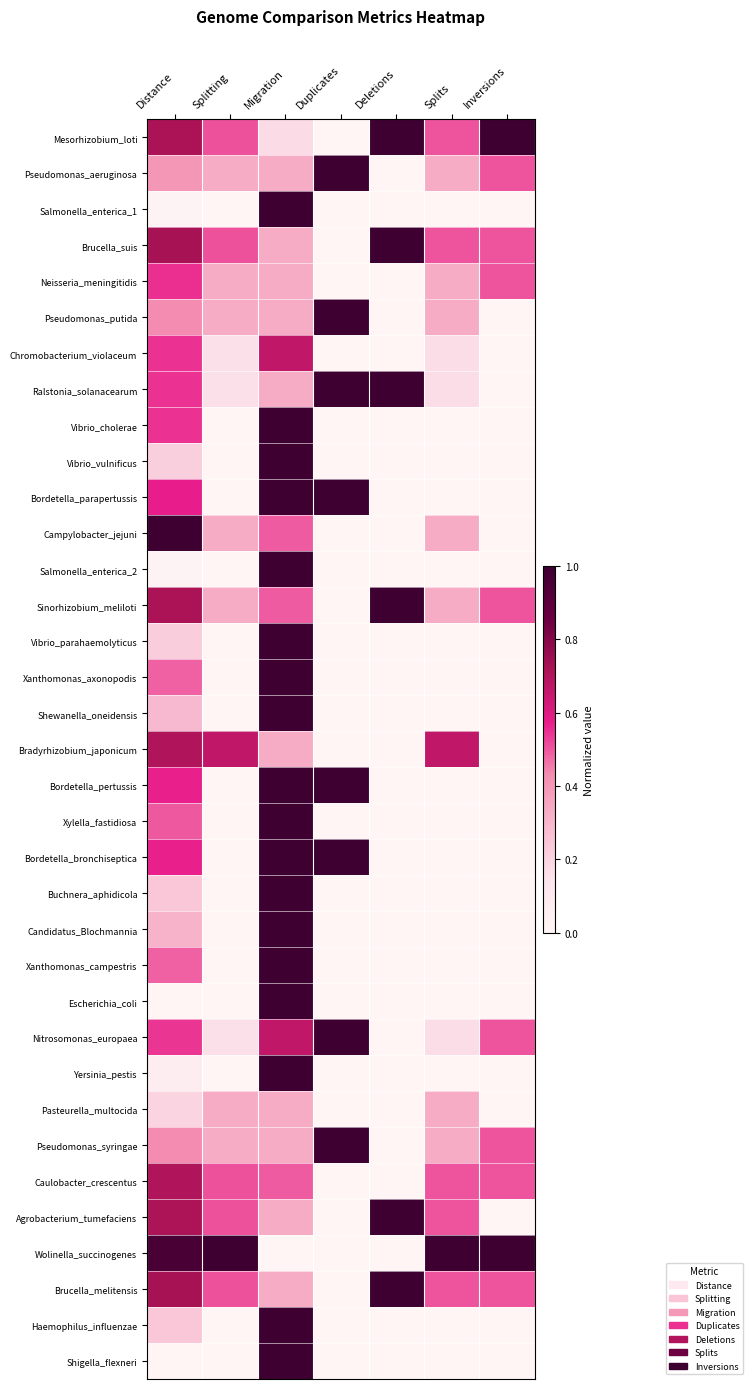

Reading left to right, list all the values displayed in this chart.

Mesorhizobium_loti: Distance=0.7	Splitting=0.5	Migration=0.2	Duplicates=0.0	Deletions=1.0	Splits=0.5	Inversions=1.0
Pseudomonas_aeruginosa: Distance=0.4	Splitting=0.3	Migration=0.3	Duplicates=1.0	Deletions=0.0	Splits=0.3	Inversions=0.5
Salmonella_enterica_1: Distance=0.0	Splitting=0.0	Migration=1.0	Duplicates=0.0	Deletions=0.0	Splits=0.0	Inversions=0.0
Brucella_suis: Distance=0.7	Splitting=0.5	Migration=0.3	Duplicates=0.0	Deletions=1.0	Splits=0.5	Inversions=0.5
Neisseria_meningitidis: Distance=0.5	Splitting=0.3	Migration=0.3	Duplicates=0.0	Deletions=0.0	Splits=0.3	Inversions=0.5
Pseudomonas_putida: Distance=0.4	Splitting=0.3	Migration=0.3	Duplicates=1.0	Deletions=0.0	Splits=0.3	Inversions=0.0
Chromobacterium_violaceum: Distance=0.5	Splitting=0.2	Migration=0.7	Duplicates=0.0	Deletions=0.0	Splits=0.2	Inversions=0.0
Ralstonia_solanacearum: Distance=0.5	Splitting=0.2	Migration=0.3	Duplicates=1.0	Deletions=1.0	Splits=0.2	Inversions=0.0
Vibrio_cholerae: Distance=0.5	Splitting=0.0	Migration=1.0	Duplicates=0.0	Deletions=0.0	Splits=0.0	Inversions=0.0
Vibrio_vulnificus: Distance=0.2	Splitting=0.0	Migration=1.0	Duplicates=0.0	Deletions=0.0	Splits=0.0	Inversions=0.0
Bordetella_parapertussis: Distance=0.6	Splitting=0.0	Migration=1.0	Duplicates=1.0	Deletions=0.0	Splits=0.0	Inversions=0.0
Campylobacter_jejuni: Distance=1.0	Splitting=0.3	Migration=0.5	Duplicates=0.0	Deletions=0.0	Splits=0.3	Inversions=0.0
Salmonella_enterica_2: Distance=0.0	Splitting=0.0	Migration=1.0	Duplicates=0.0	Deletions=0.0	Splits=0.0	Inversions=0.0
Sinorhizobium_meliloti: Distance=0.7	Splitting=0.3	Migration=0.5	Duplicates=0.0	Deletions=1.0	Splits=0.3	Inversions=0.5
Vibrio_parahaemolyticus: Distance=0.2	Splitting=0.0	Migration=1.0	Duplicates=0.0	Deletions=0.0	Splits=0.0	Inversions=0.0
Xanthomonas_axonopodis: Distance=0.5	Splitting=0.0	Migration=1.0	Duplicates=0.0	Deletions=0.0	Splits=0.0	Inversions=0.0
Shewanella_oneidensis: Distance=0.3	Splitting=0.0	Migration=1.0	Duplicates=0.0	Deletions=0.0	Splits=0.0	Inversions=0.0
Bradyrhizobium_japonicum: Distance=0.7	Splitting=0.7	Migration=0.3	Duplicates=0.0	Deletions=0.0	Splits=0.7	Inversions=0.0
Bordetella_pertussis: Distance=0.6	Splitting=0.0	Migration=1.0	Duplicates=1.0	Deletions=0.0	Splits=0.0	Inversions=0.0
Xylella_fastidiosa: Distance=0.5	Splitting=0.0	Migration=1.0	Duplicates=0.0	Deletions=0.0	Splits=0.0	Inversions=0.0
Bordetella_bronchiseptica: Distance=0.6	Splitting=0.0	Migration=1.0	Duplicates=1.0	Deletions=0.0	Splits=0.0	Inversions=0.0
Buchnera_aphidicola: Distance=0.2	Splitting=0.0	Migration=1.0	Duplicates=0.0	Deletions=0.0	Splits=0.0	Inversions=0.0
Candidatus_Blochmannia: Distance=0.3	Splitting=0.0	Migration=1.0	Duplicates=0.0	Deletions=0.0	Splits=0.0	Inversions=0.0
Xanthomonas_campestris: Distance=0.5	Splitting=0.0	Migration=1.0	Duplicates=0.0	Deletions=0.0	Splits=0.0	Inversions=0.0
Escherichia_coli: Distance=0.0	Splitting=0.0	Migration=1.0	Duplicates=0.0	Deletions=0.0	Splits=0.0	Inversions=0.0
Nitrosomonas_europaea: Distance=0.5	Splitting=0.2	Migration=0.7	Duplicates=1.0	Deletions=0.0	Splits=0.2	Inversions=0.5
Yersinia_pestis: Distance=0.1	Splitting=0.0	Migration=1.0	Duplicates=0.0	Deletions=0.0	Splits=0.0	Inversions=0.0
Pasteurella_multocida: Distance=0.2	Splitting=0.3	Migration=0.3	Duplicates=0.0	Deletions=0.0	Splits=0.3	Inversions=0.0
Pseudomonas_syringae: Distance=0.4	Splitting=0.3	Migration=0.3	Duplicates=1.0	Deletions=0.0	Splits=0.3	Inversions=0.5
Caulobacter_crescentus: Distance=0.7	Splitting=0.5	Migration=0.5	Duplicates=0.0	Deletions=0.0	Splits=0.5	Inversions=0.5
Agrobacterium_tumefaciens: Distance=0.7	Splitting=0.5	Migration=0.3	Duplicates=0.0	Deletions=1.0	Splits=0.5	Inversions=0.0
Wolinella_succinogenes: Distance=1.0	Splitting=1.0	Migration=0.0	Duplicates=0.0	Deletions=0.0	Splits=1.0	Inversions=1.0
Brucella_melitensis: Distance=0.7	Splitting=0.5	Migration=0.3	Duplicates=0.0	Deletions=1.0	Splits=0.5	Inversions=0.5
Haemophilus_influenzae: Distance=0.2	Splitting=0.0	Migration=1.0	Duplicates=0.0	Deletions=0.0	Splits=0.0	Inversions=0.0
Shigella_flexneri: Distance=0.0	Splitting=0.0	Migration=1.0	Duplicates=0.0	Deletions=0.0	Splits=0.0	Inversions=0.0